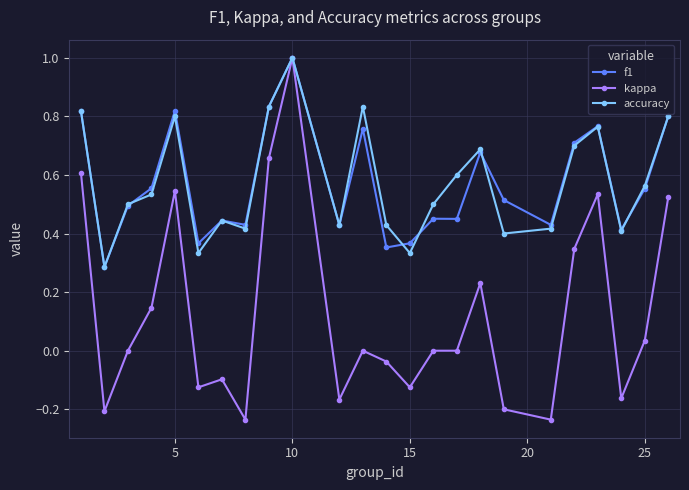

What is the maximum value shown in the chart?

1.0